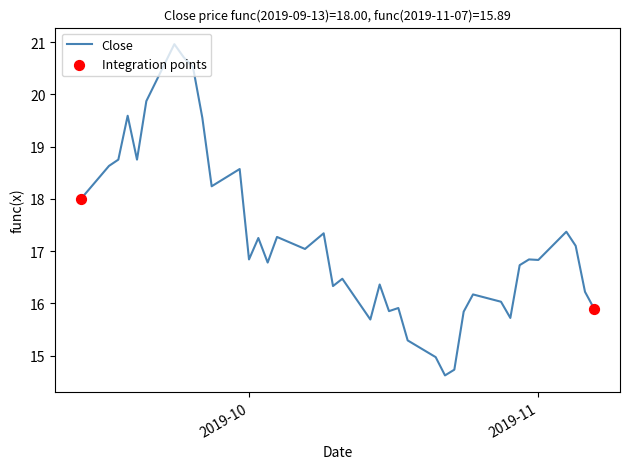

What is the minimum value shown in the chart?

14.6